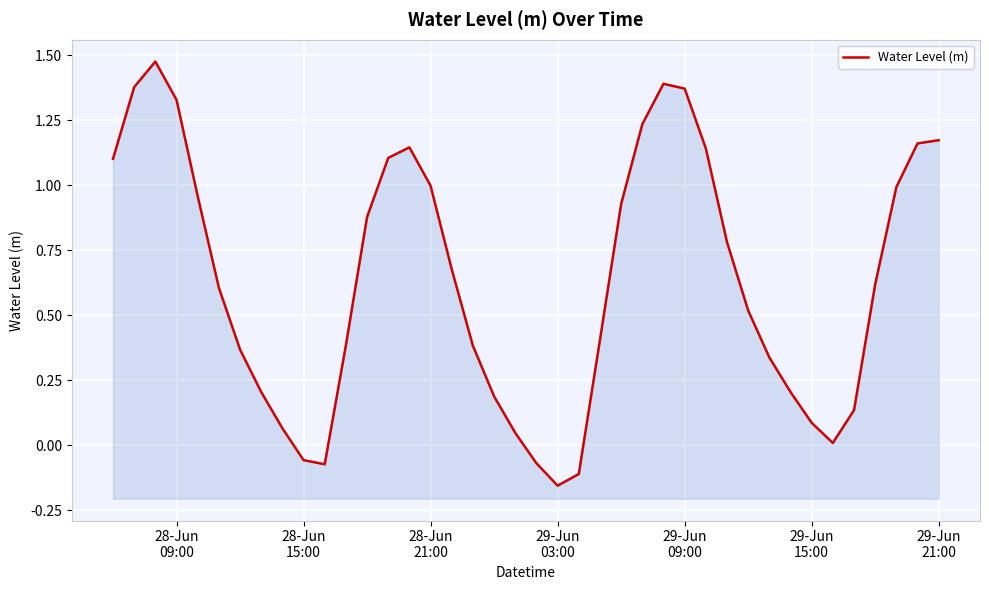

The chart shows a value of 0.0 at 19. True or false?

False